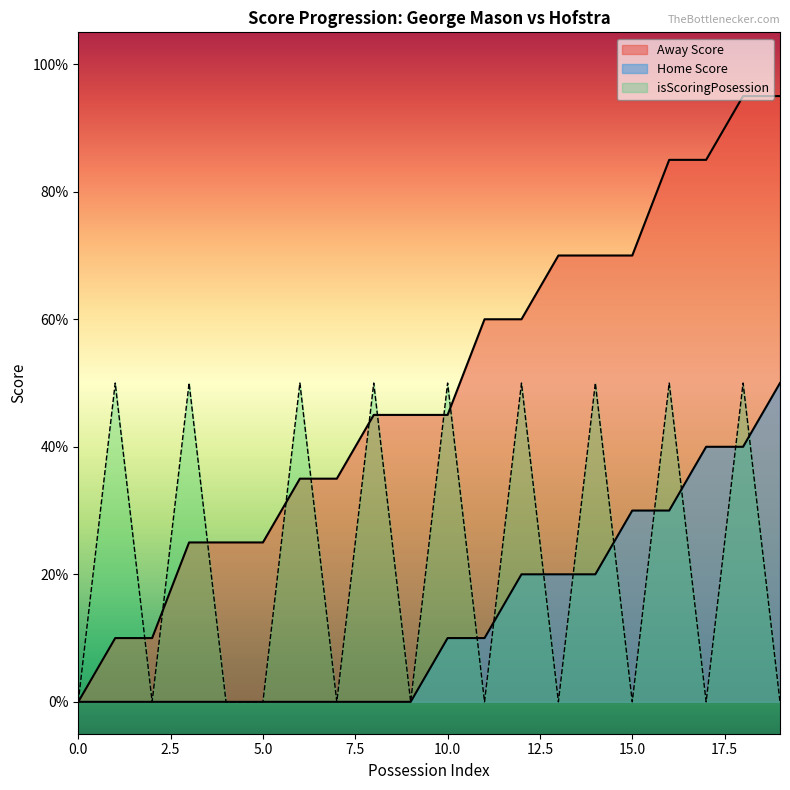

How many data points in Away Score are above 0?

19